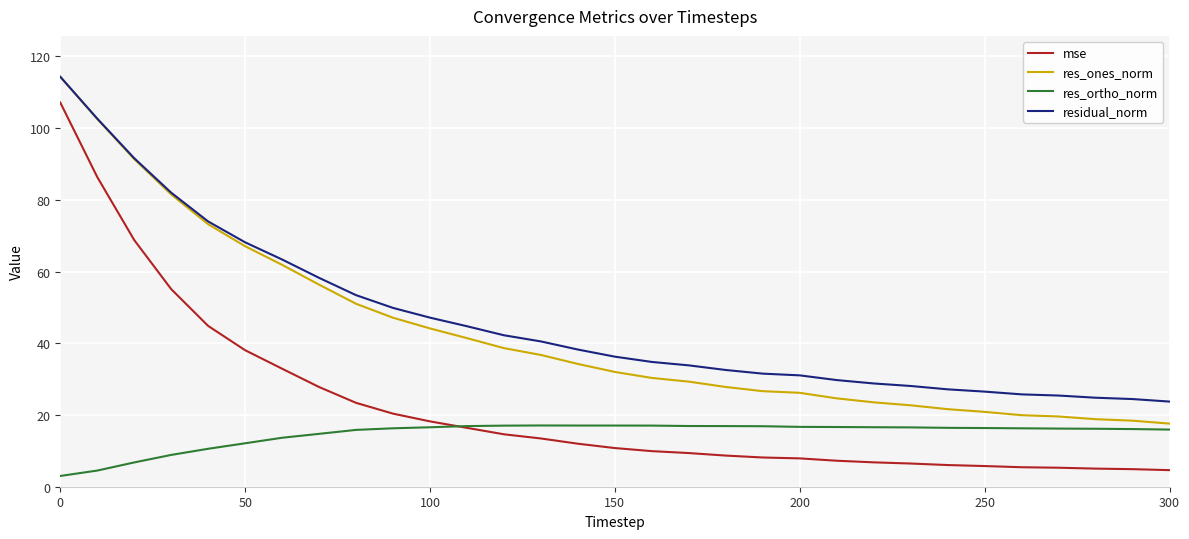

What is the difference between the maximum and minimum values in the res_ones_norm series?

96.7